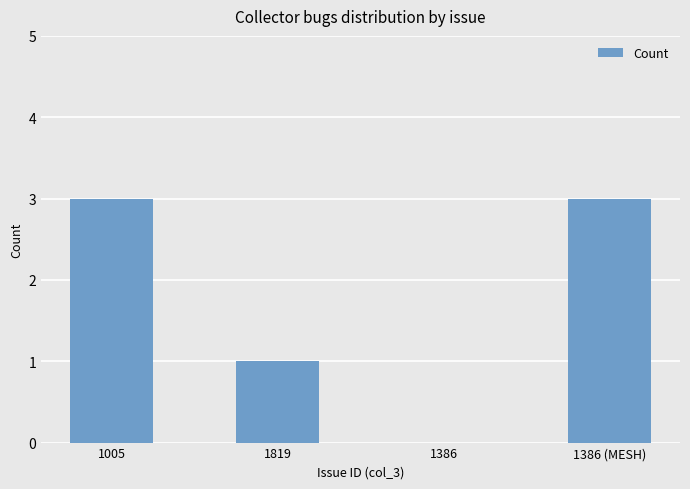

Between 1005 and 1386, which is larger?

1005